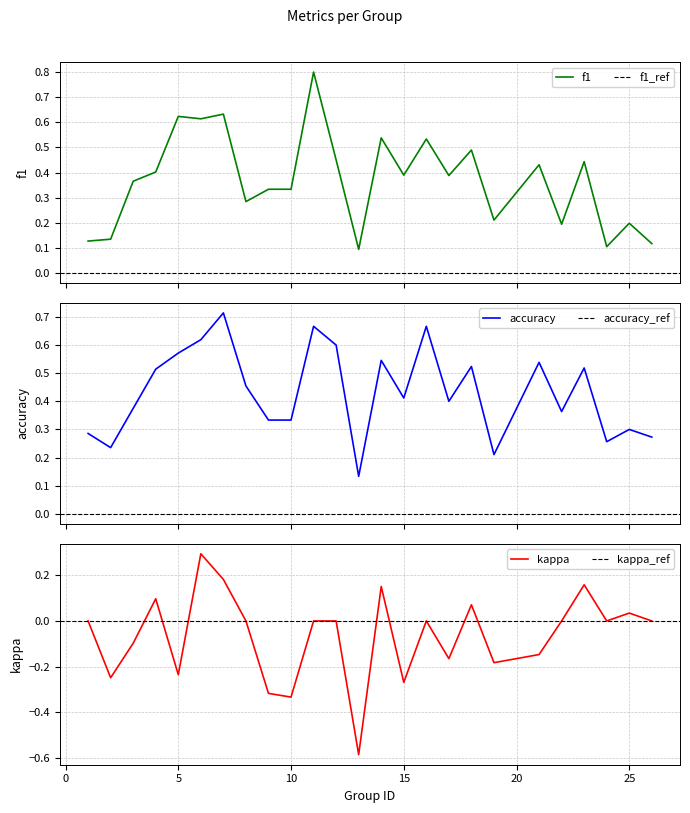

What is the sum of all kappa values?

-1.6